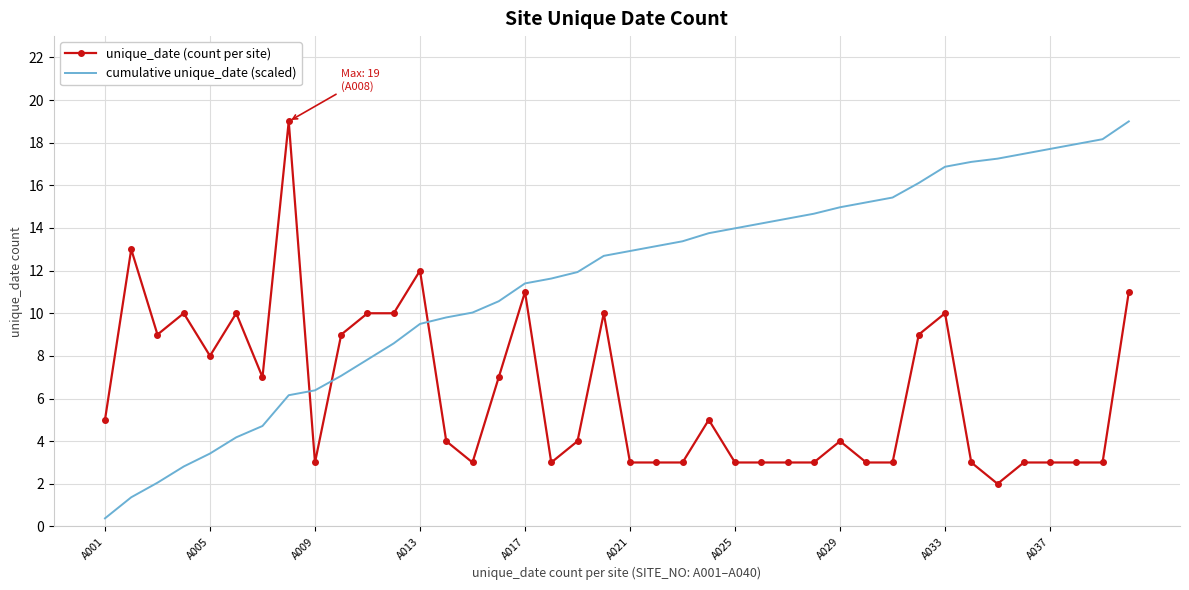

What is the difference between the maximum and minimum values in the unique_date (count per site) series?

17.0